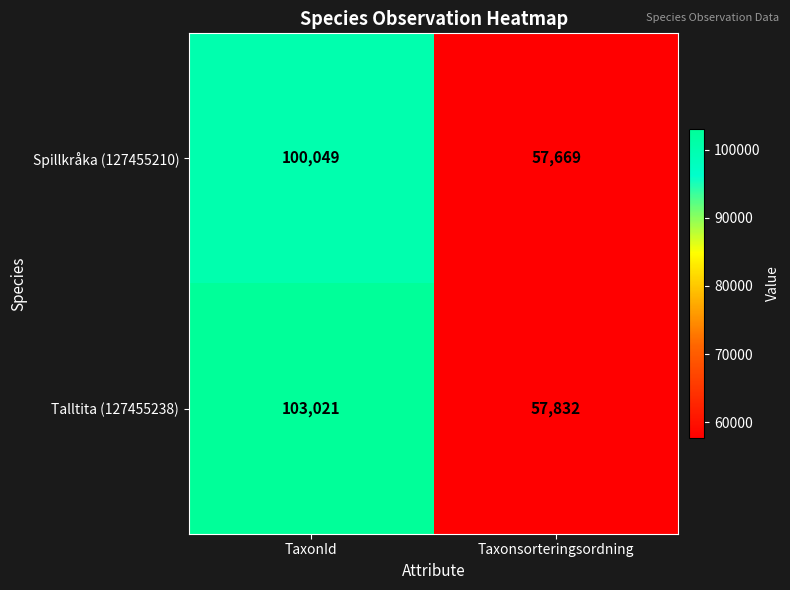

What is the smallest value displayed?

57669